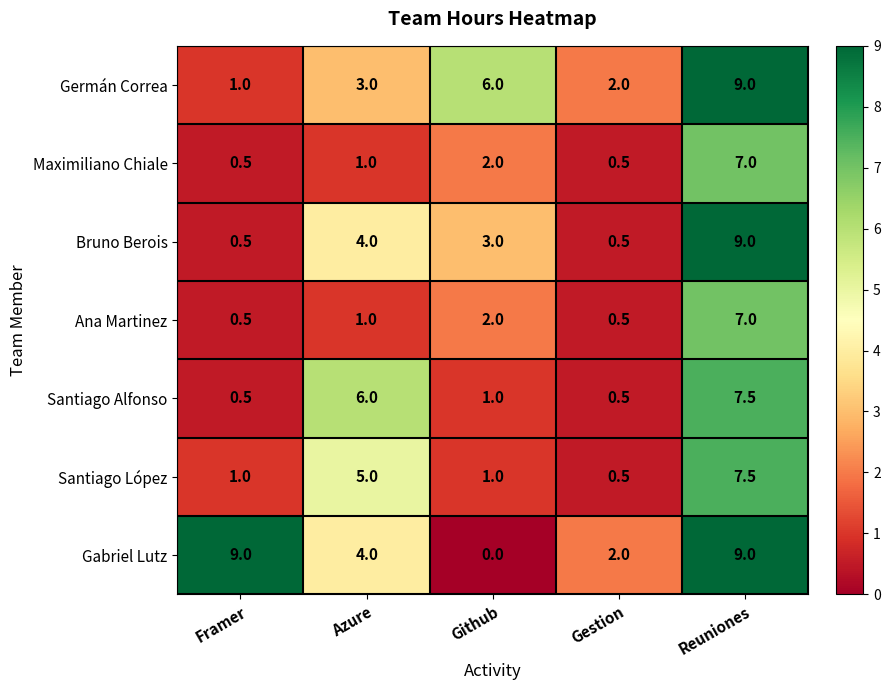

What is the maximum value shown in the chart?

9.0